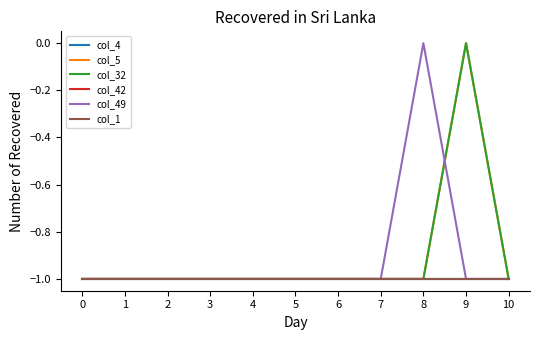

What is the total value across all series at 7?

-6